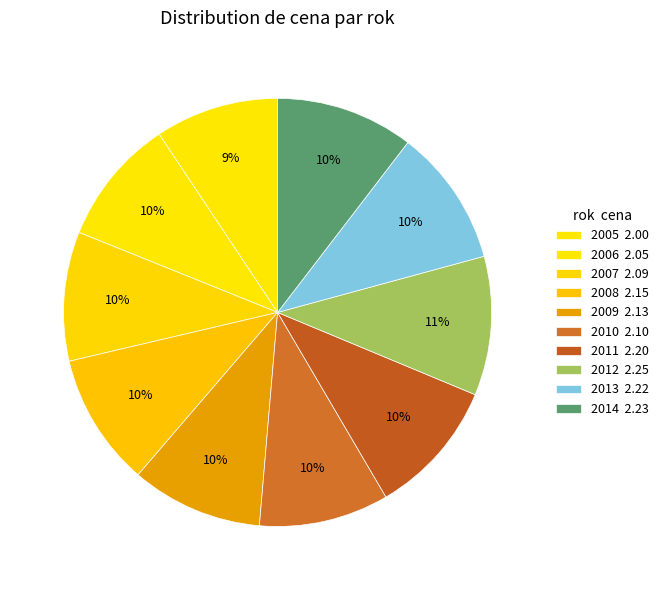

How many segments does this pie chart have?

10